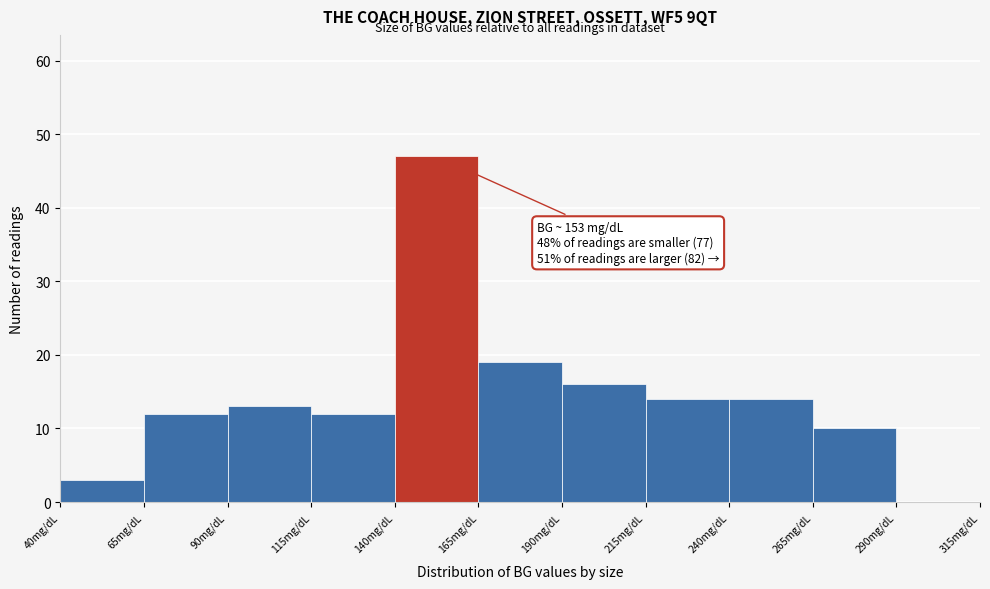

Which range on the x-axis has the tallest bar?

140 to 165